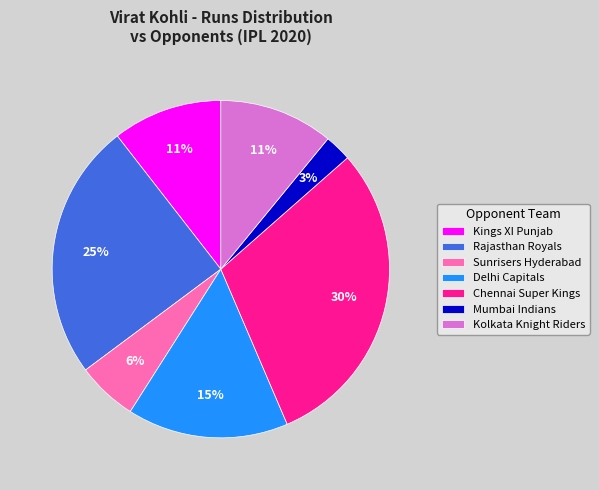

How many slices are in this pie chart?

7